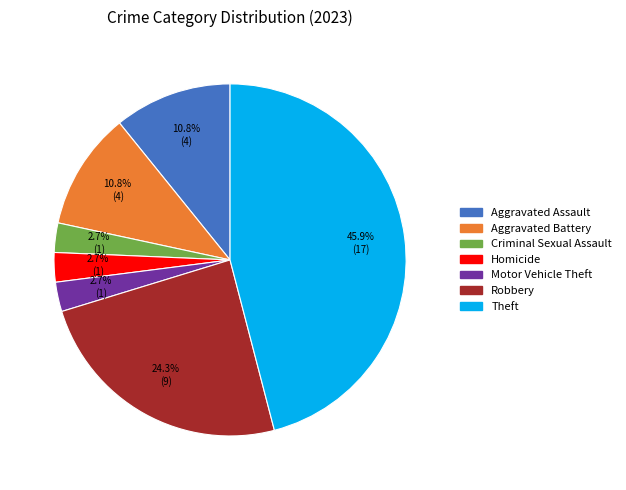

Count the number of slices in the pie.

7